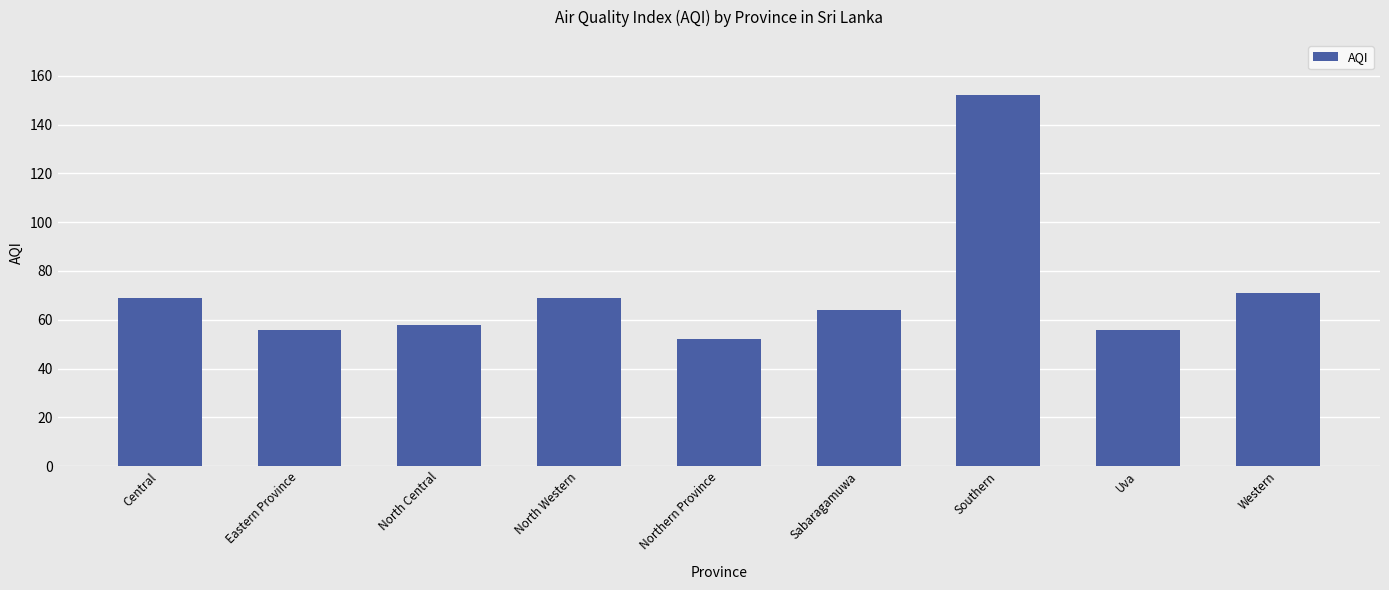

At which label is the value closest to 102?

Western